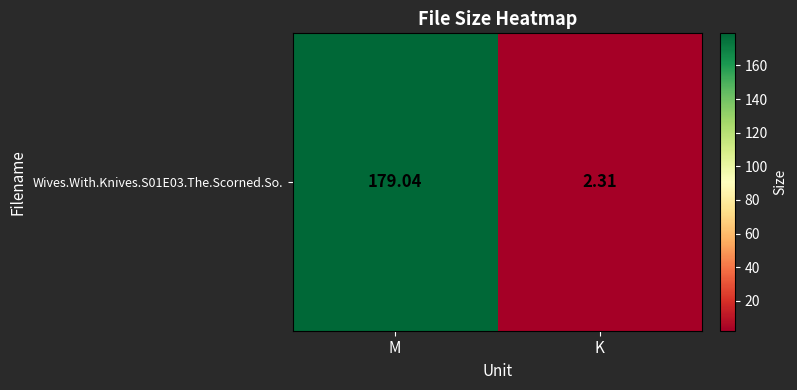

Rank the categories by value from highest to lowest.

M, K